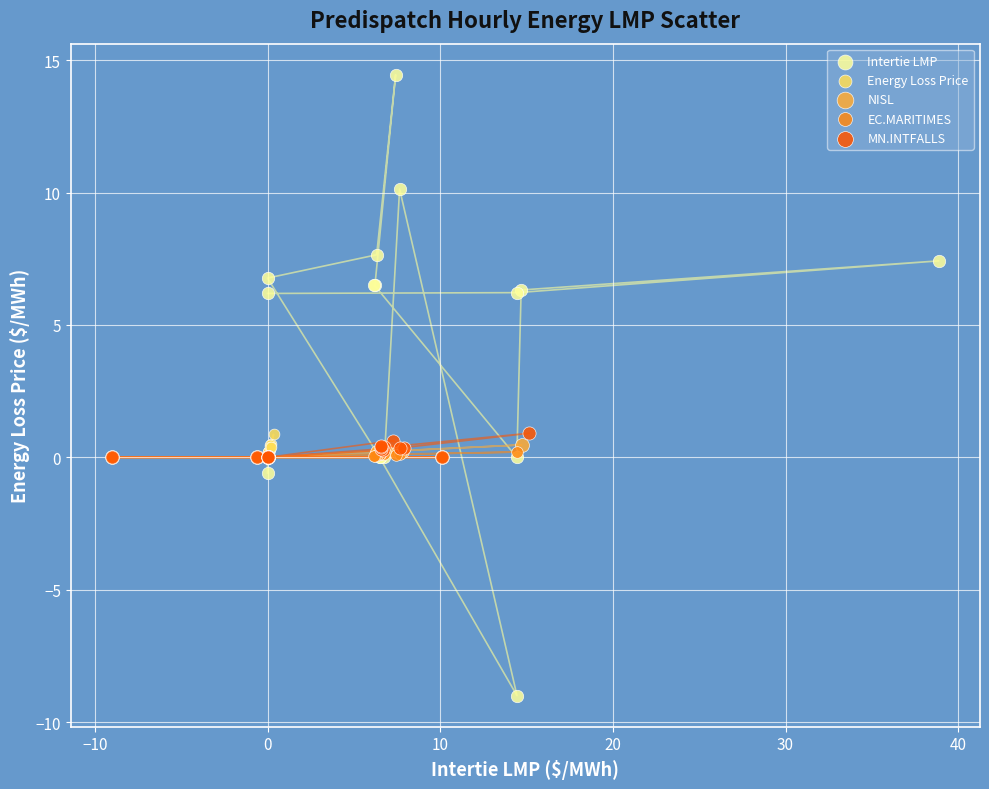

Which series has the widest spread of Y values?

Intertie LMP